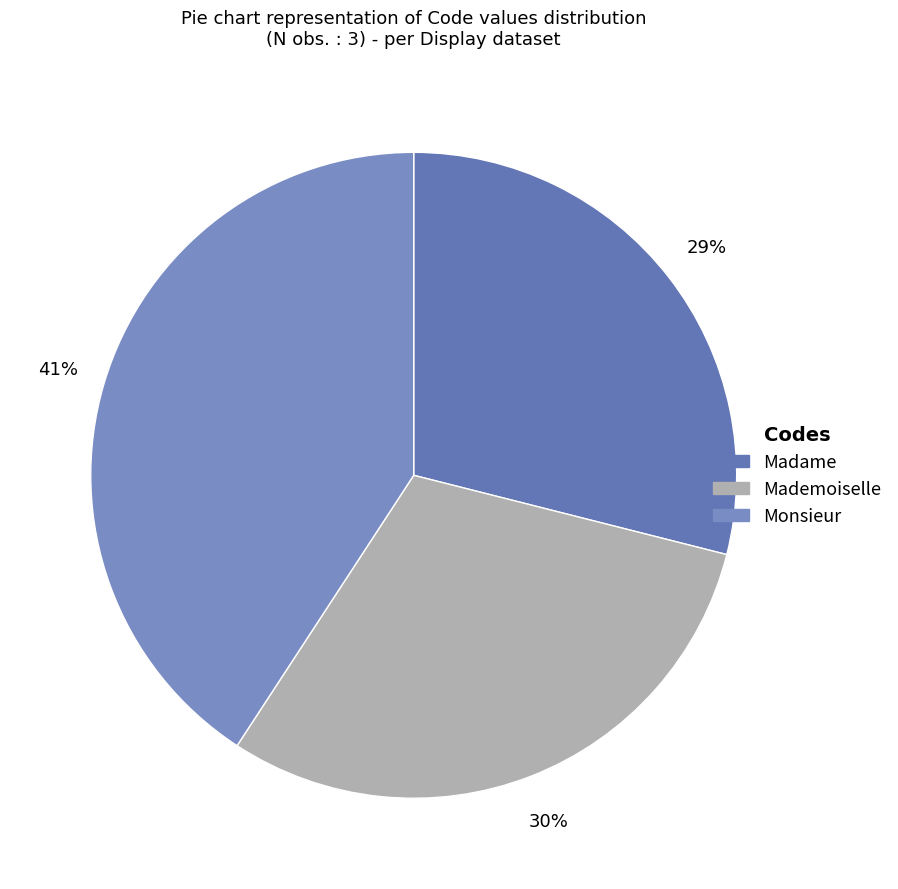

To the nearest percent, what is the difference between the largest and smallest slice percentages?

12%